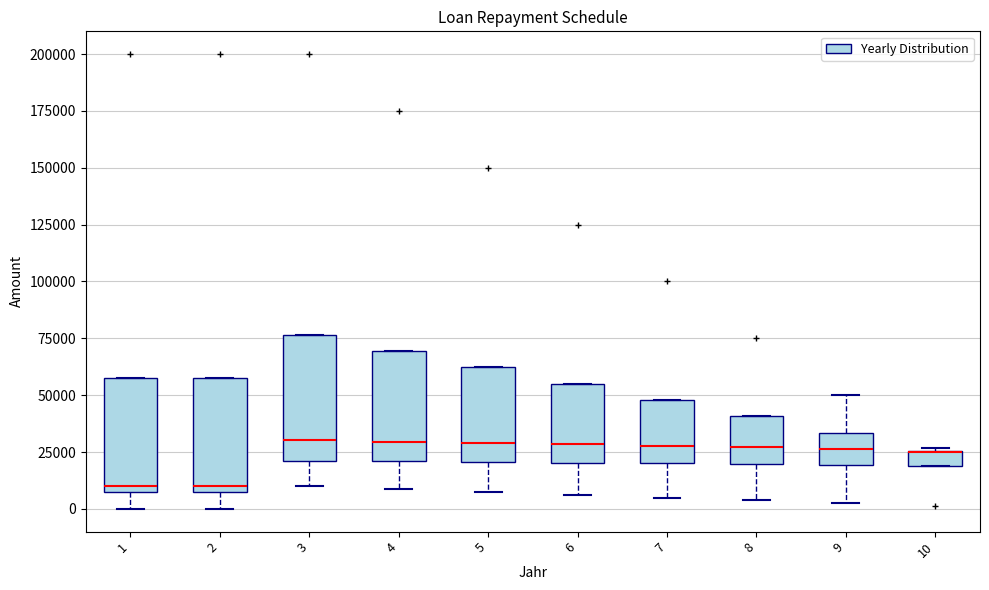

Which box is the tallest, from its lower edge to its upper edge?

3